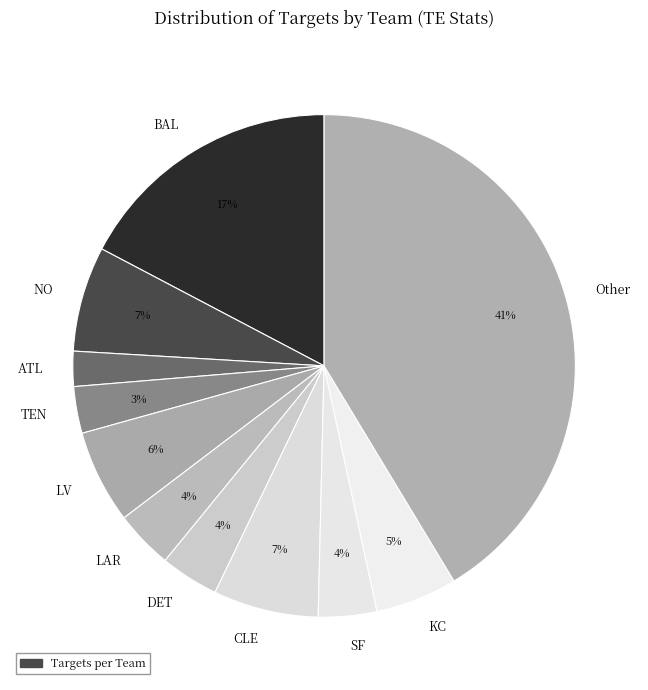

Between Other and TEN, which is larger?

Other